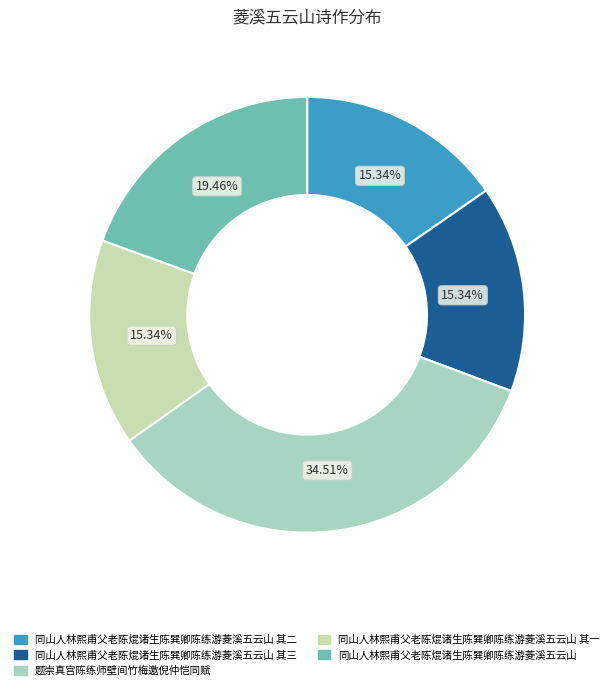

How many slices are in this pie chart?

5